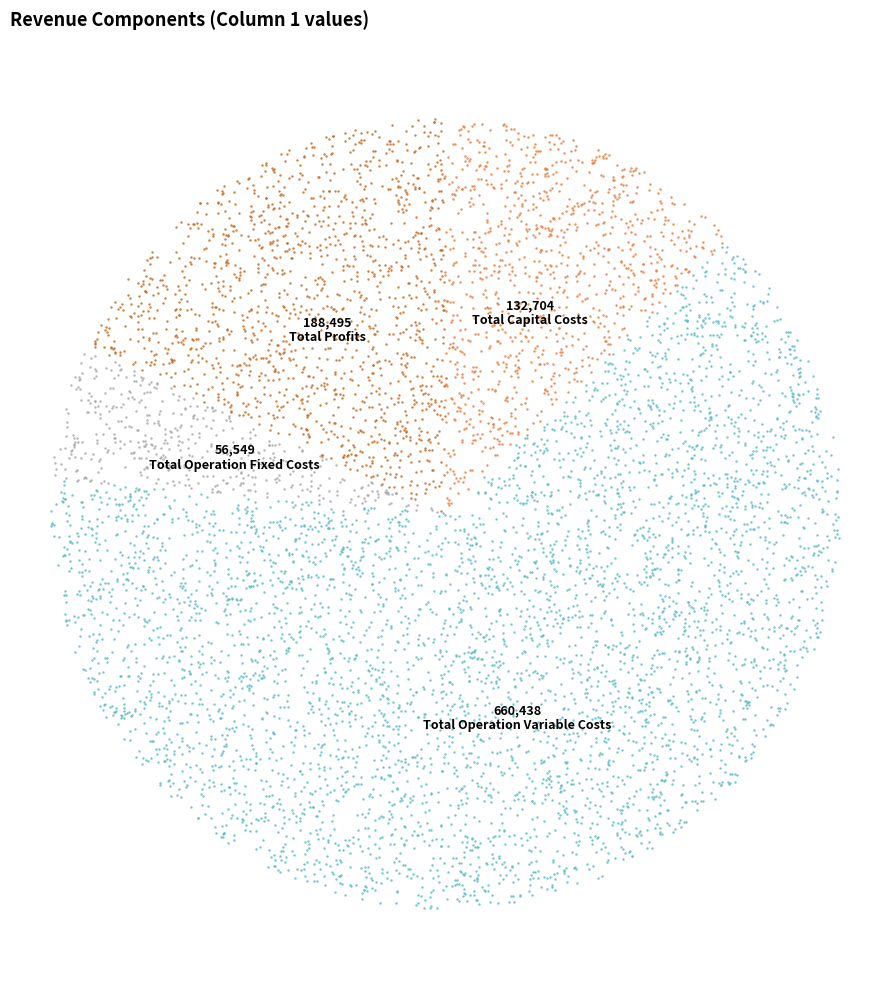

Which category has the smallest portion of the pie?

Total Operation Fixed Costs